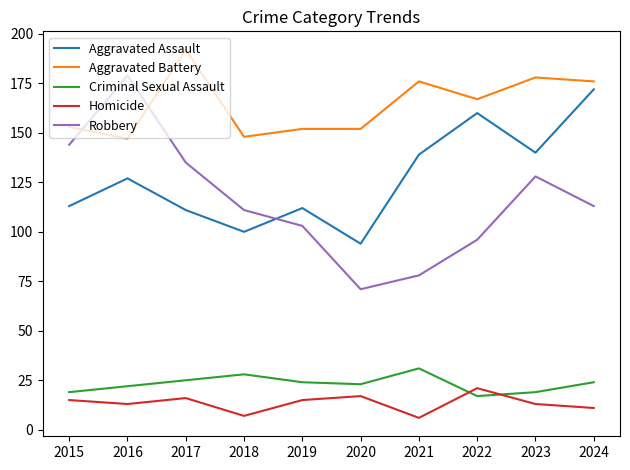

What is the minimum value shown in the chart?

6